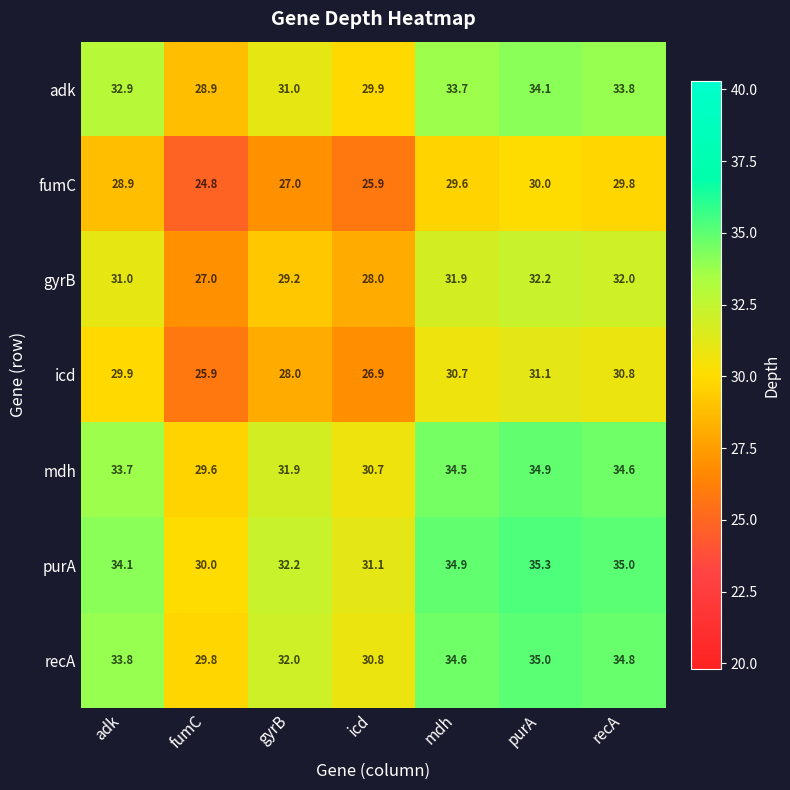

What is the spread (max minus min) of values at adk?

5.2